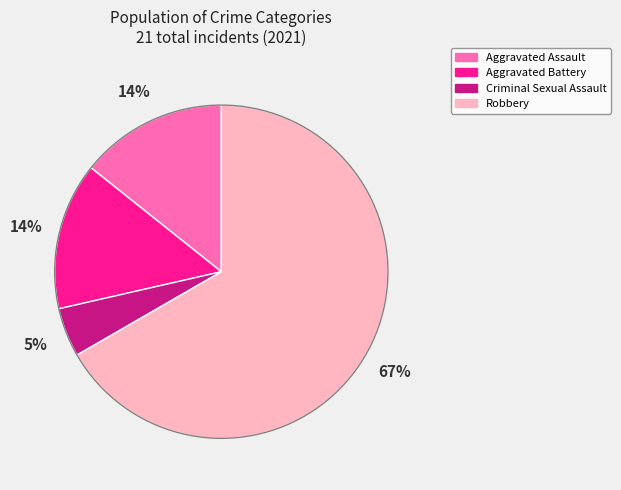

To the nearest percent, what is the difference between the largest and smallest slice percentages?

62%